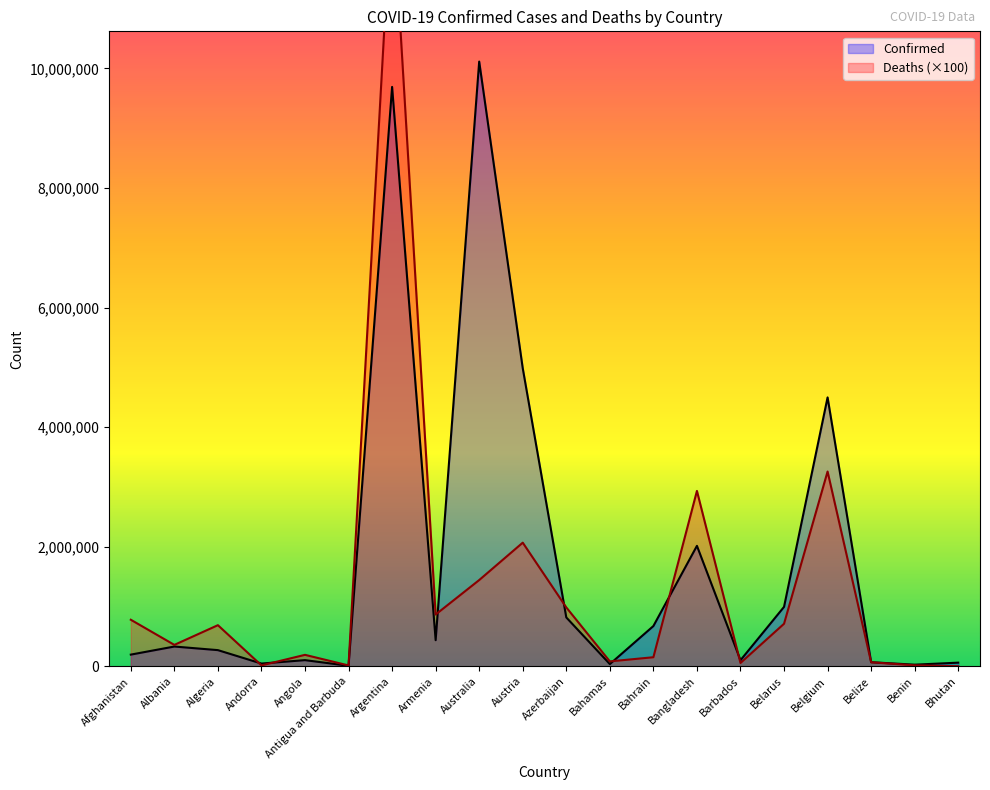

Which category has the lowest value across all series?

Bhutan